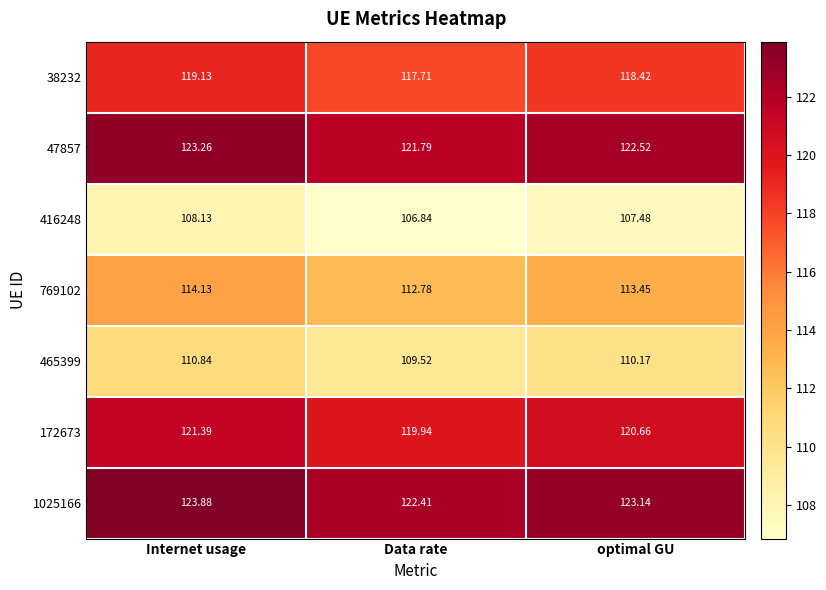

Where does the 465399 series first go above 110?

Internet usage